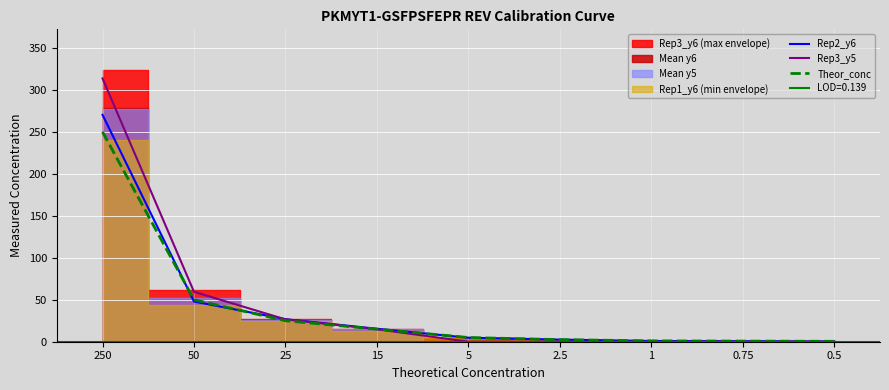

After their last crossing, which series has the higher values: Theor_conc or Rep3_y5?

Theor_conc